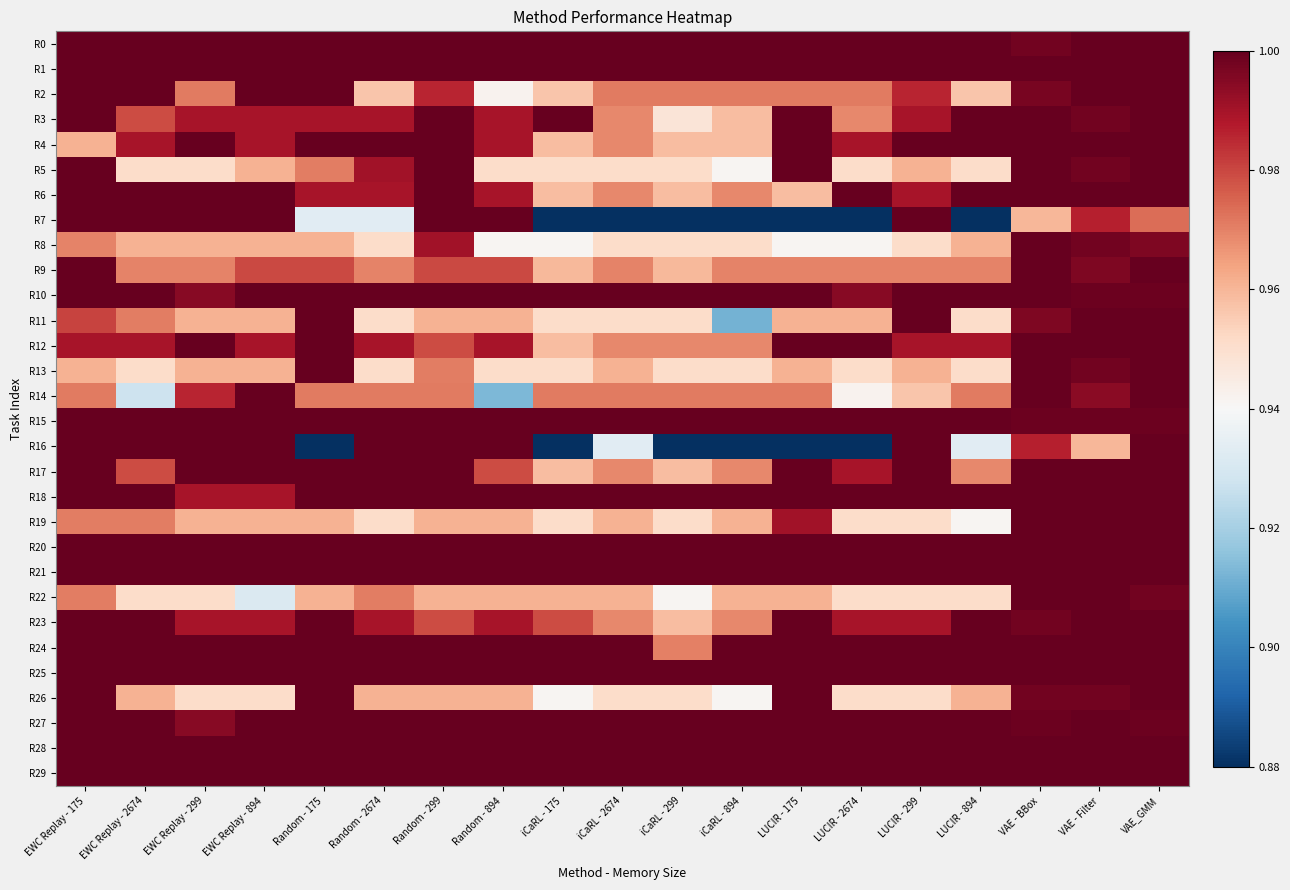

What is the total value across all series at LUCIR - 299?

29.6